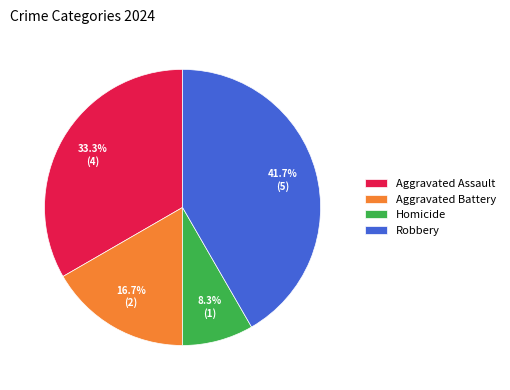

How many slices are in this pie chart?

4